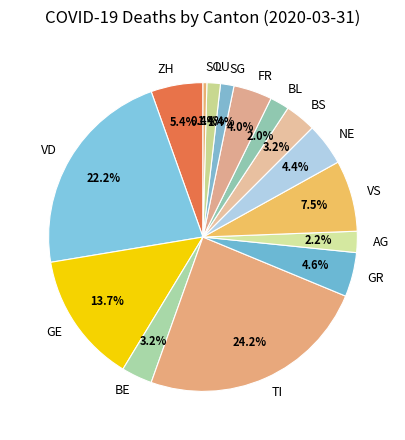

What percentage do NE and VS together represent?

11.9%